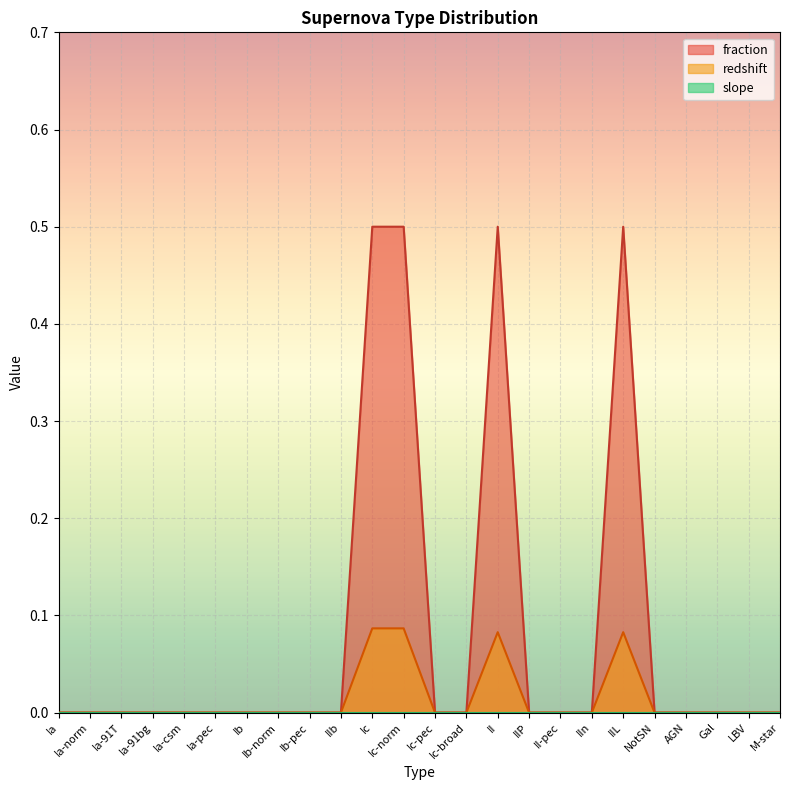

How many positive values does the redshift series have?

4